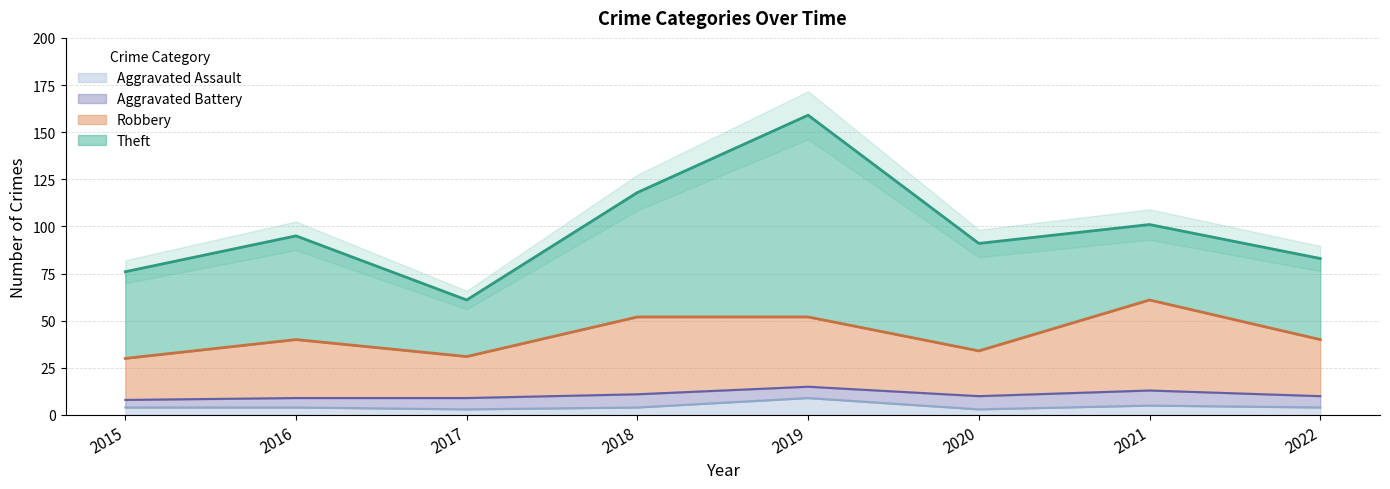

Read the Robbery value at 2018.

52